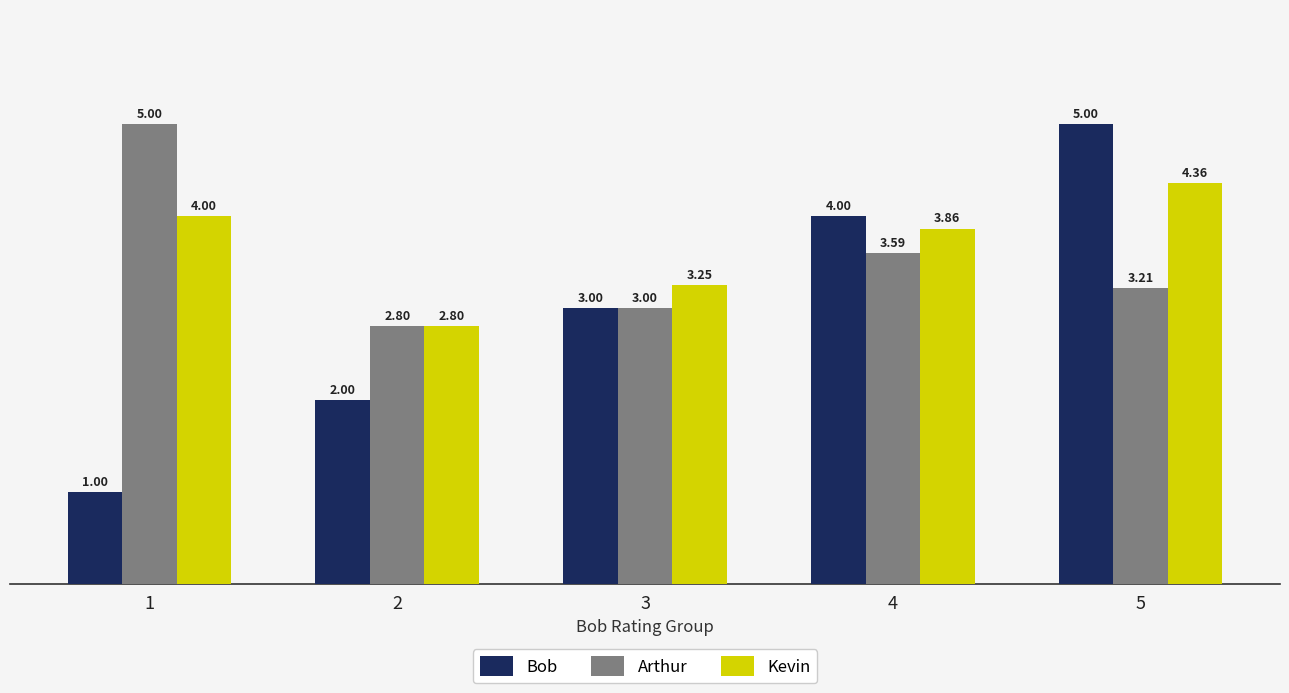

Rank the categories by Arthur value from lowest to highest.

2, 3, 5, 4, 1